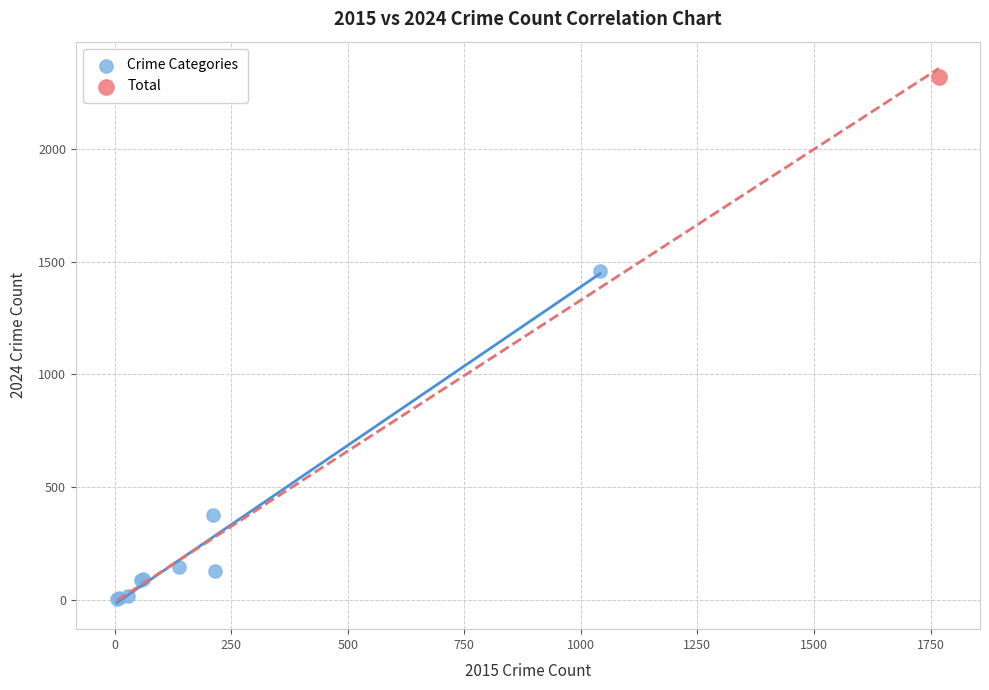

What are all the series names shown in the legend?

Crime Categories, Total